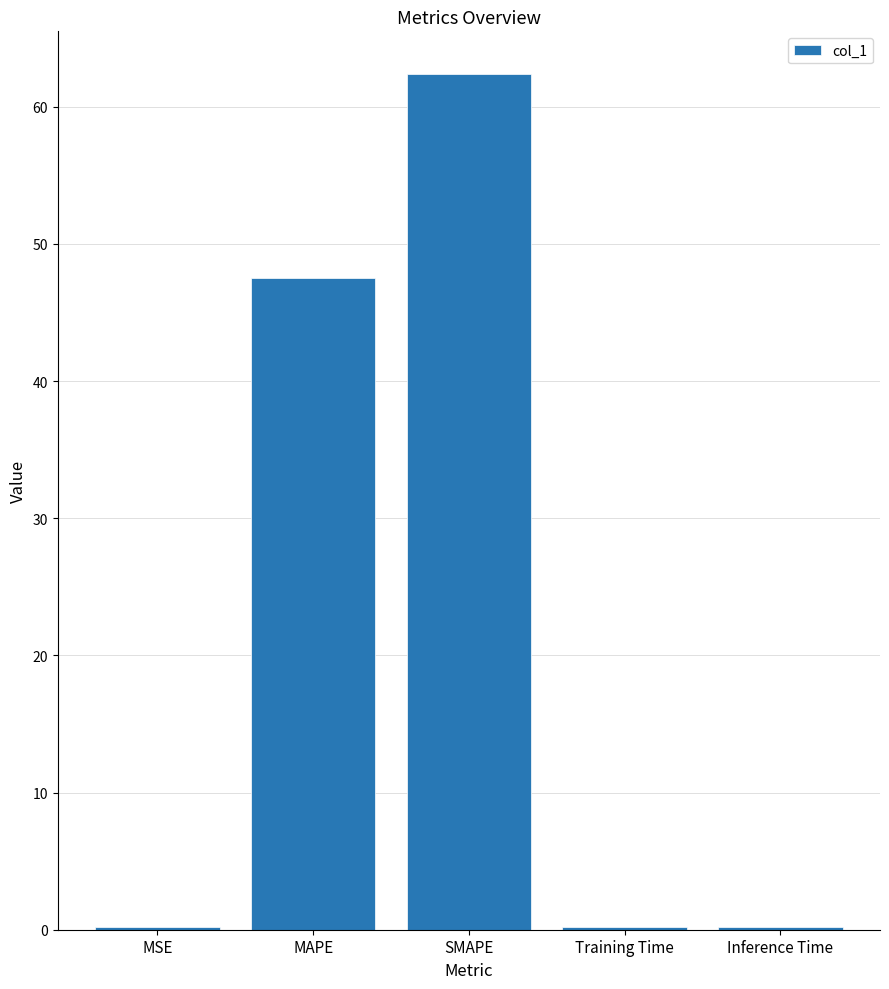

What is the average value?

22.1